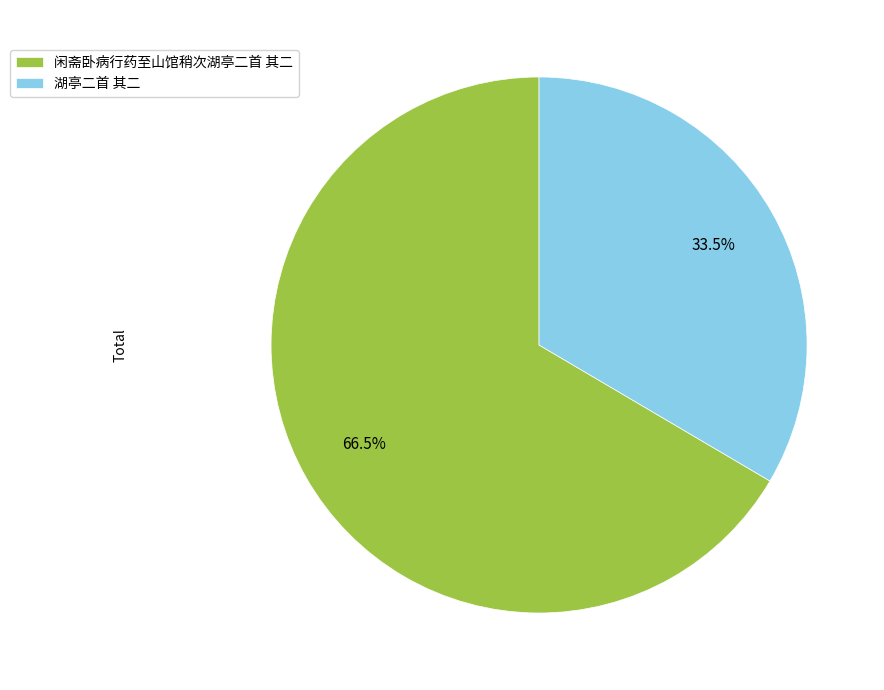

To the nearest percent, what is the average slice percentage?

50%